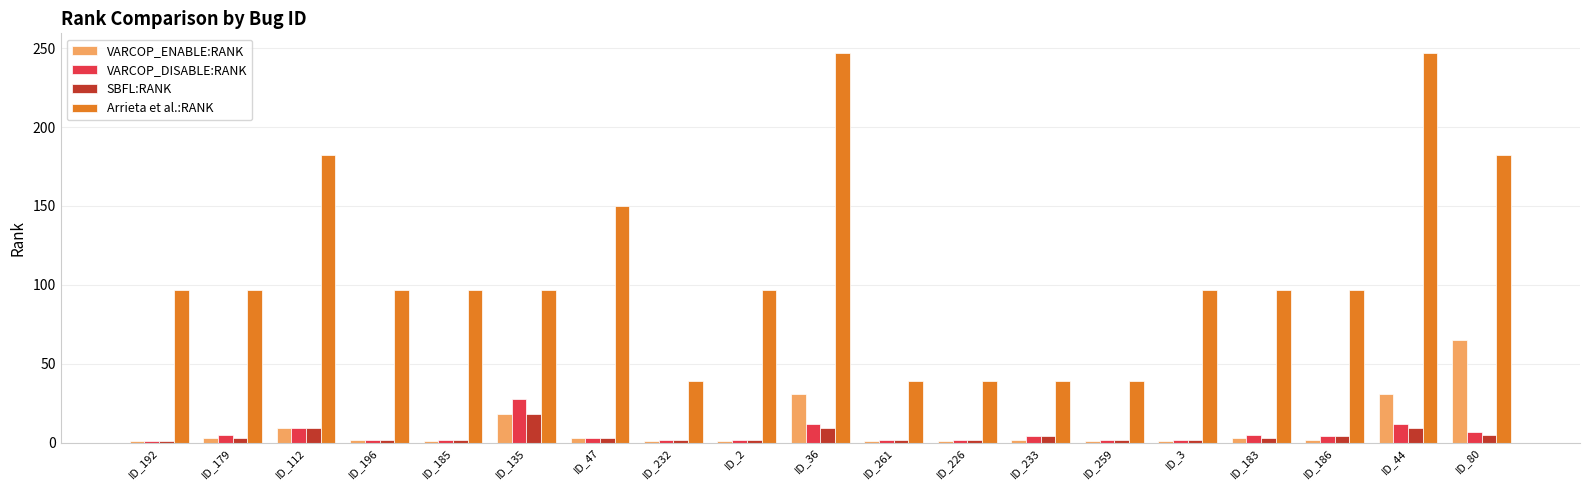

What are all the series names shown in the legend?

VARCOP_ENABLE:RANK, VARCOP_DISABLE:RANK, SBFL:RANK, Arrieta et al.:RANK